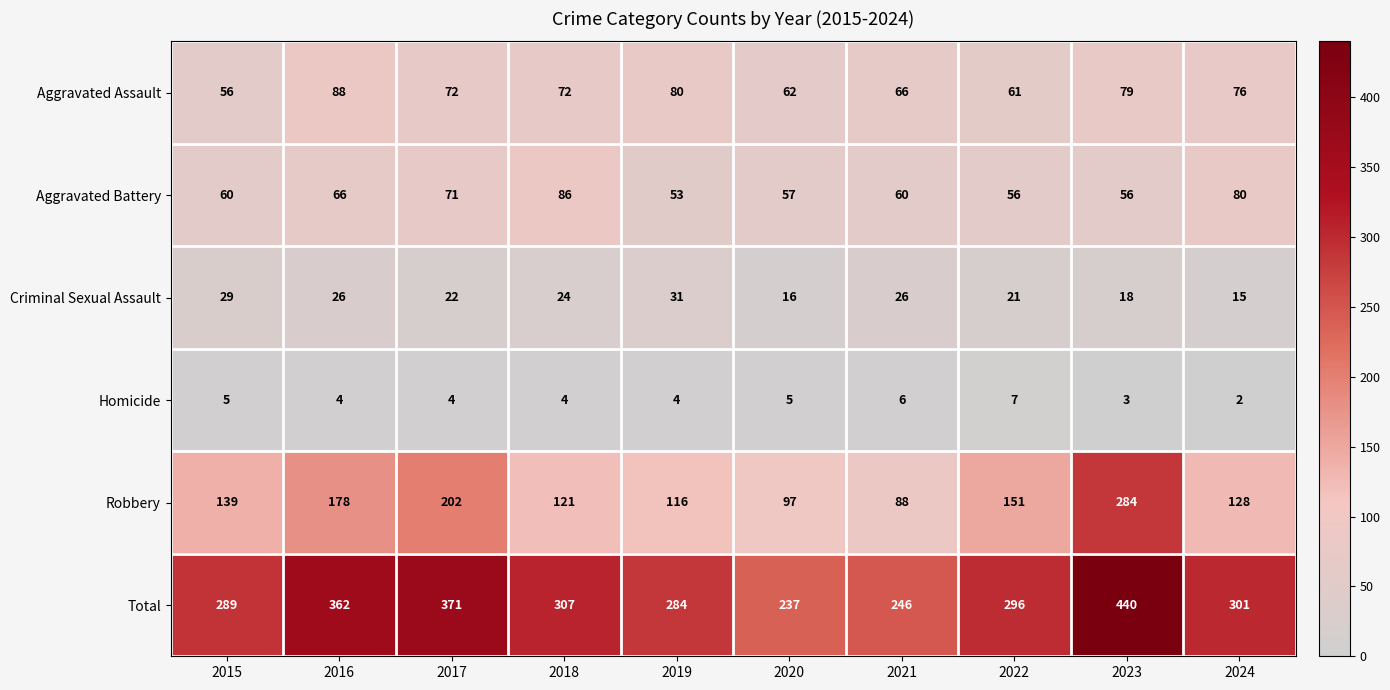

Is it true that Total equals 246 at 2021?

True